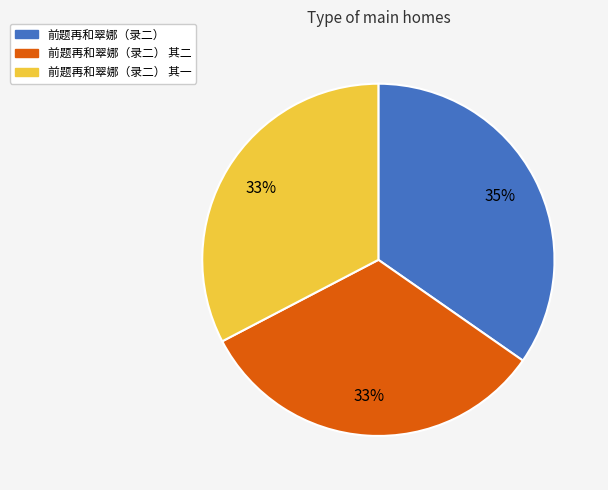

Does any single category account for the majority?

No